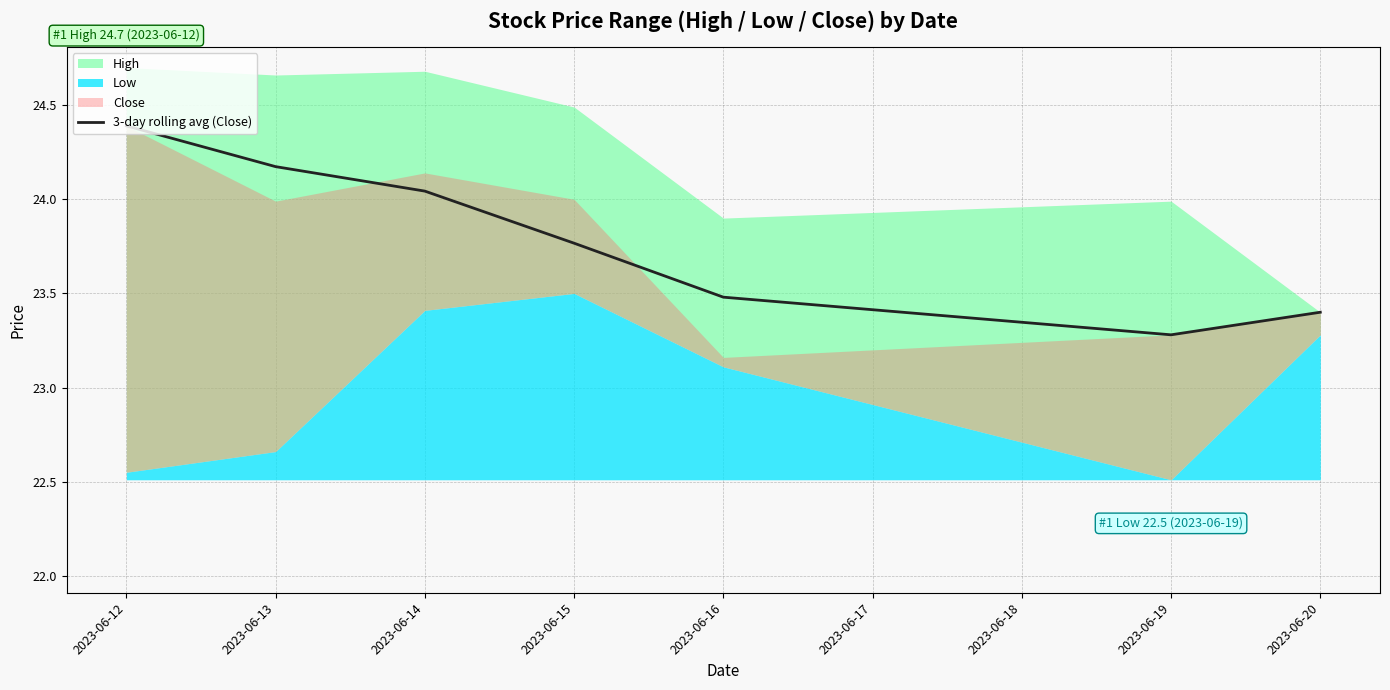

List the labels in order of 3-day rolling avg (Close) value, largest first.

2023-06-12, 2023-06-13, 2023-06-14, 2023-06-15, 2023-06-16, 2023-06-20, 2023-06-19